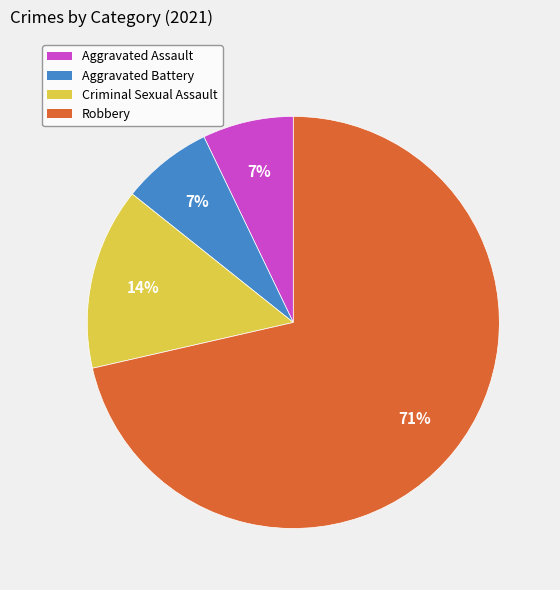

Does any single category account for the majority?

Yes